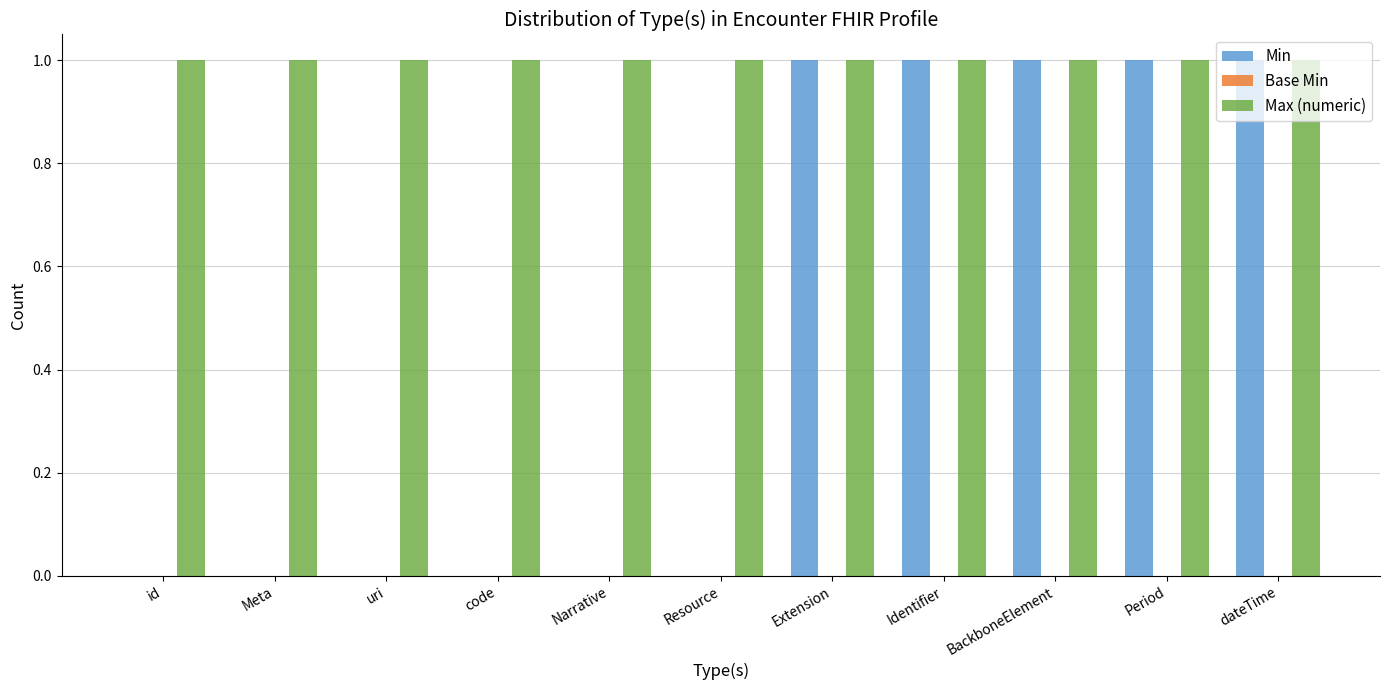

What is the average value of the Max (numeric) series?

1